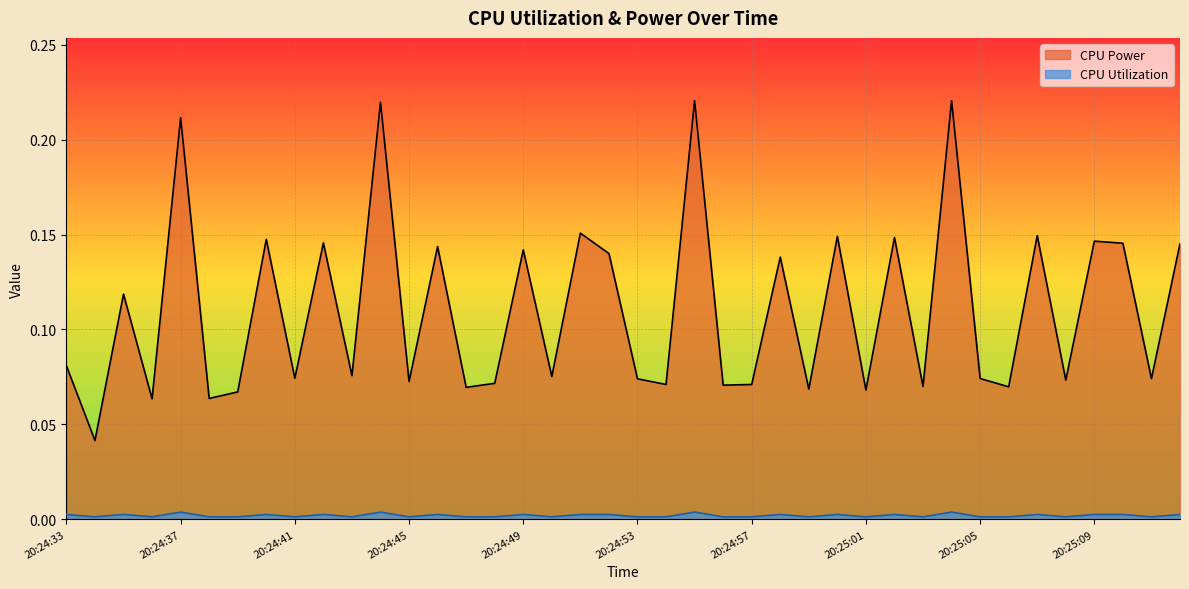

The value of CPU Utilization at 20:24:40 is 0.0. True or false?

False